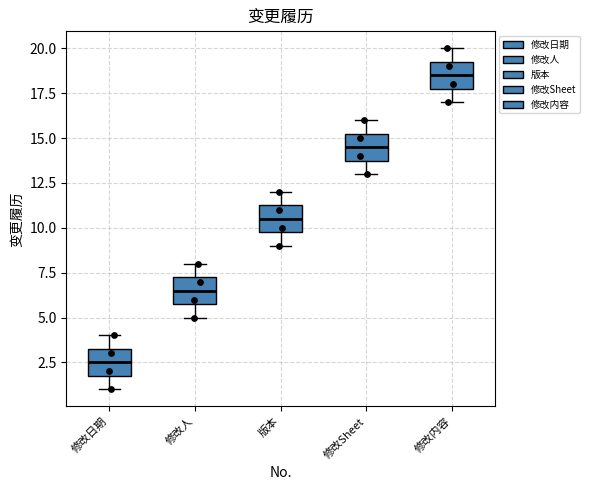

Reading left to right, read every box against the y-axis: the position of its median line, the range the box covers, and the ends of its whiskers. The values are not printed on the chart, so give them approximately, as read against the axis.

修改日期: median 2.5, box 2.0 to 3.5, whiskers 1.0 to 4.0
修改人: median 6.5, box 6.0 to 7.5, whiskers 5.0 to 8.0
版本: median 10.5, box 10.0 to 11.5, whiskers 9.0 to 12.0
修改Sheet: median 14.5, box 14.0 to 15.5, whiskers 13.0 to 16.0
修改内容: median 18.5, box 18.0 to 19.5, whiskers 17.0 to 20.0